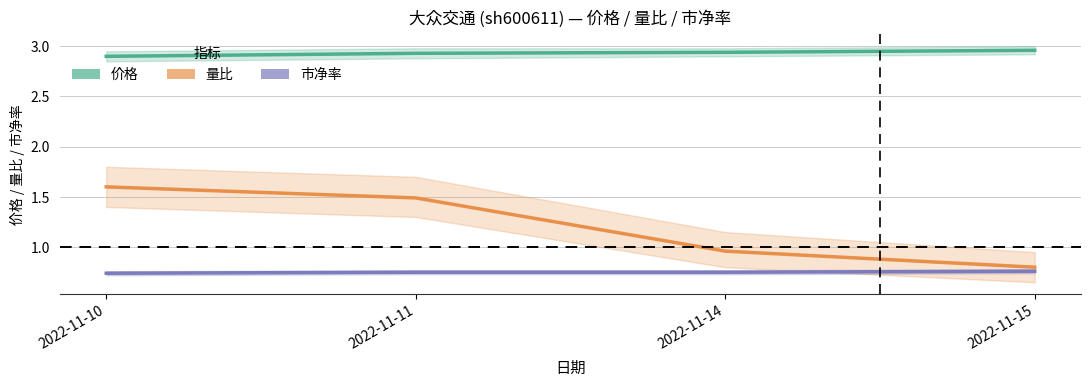

Which series has the widest spread of values?

量比